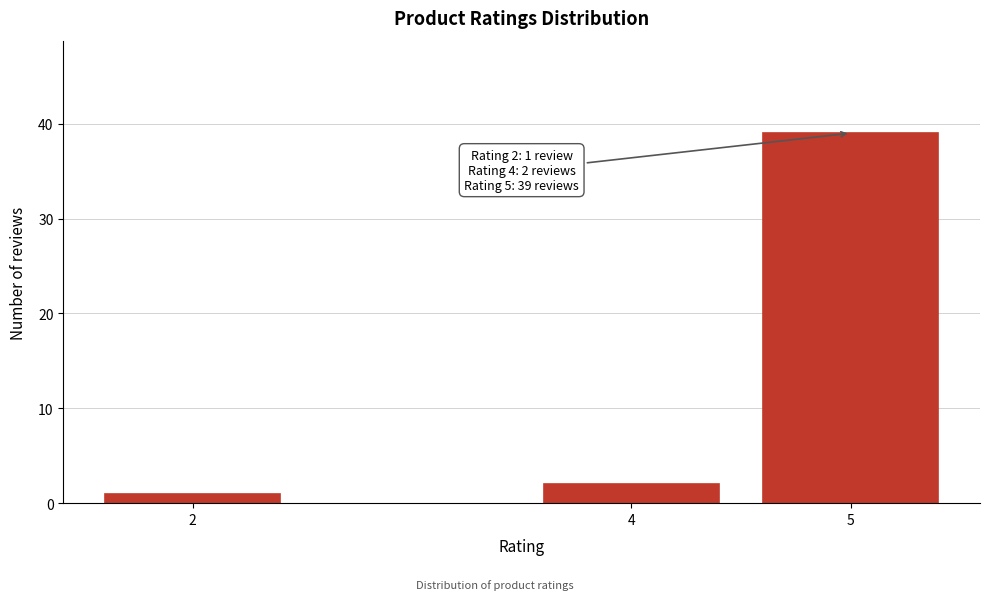

Reading right to left, extract all data points from this chart.

39	2	1